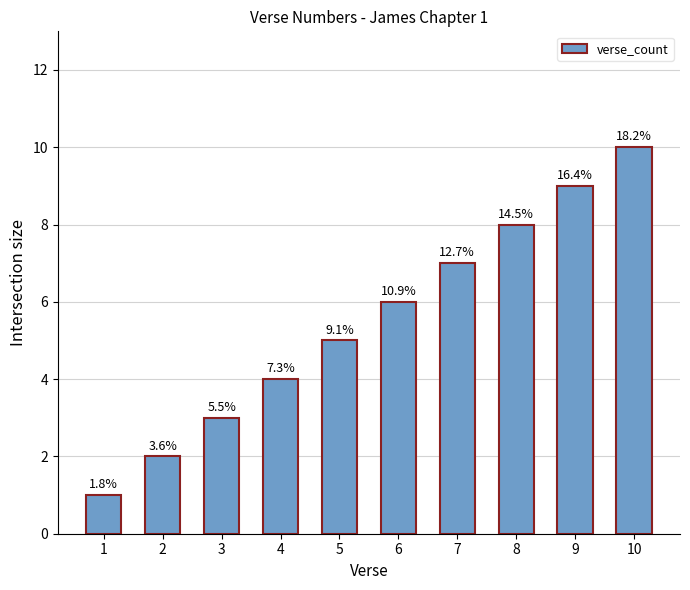

The chart shows a value of 5 at 5. True or false?

True